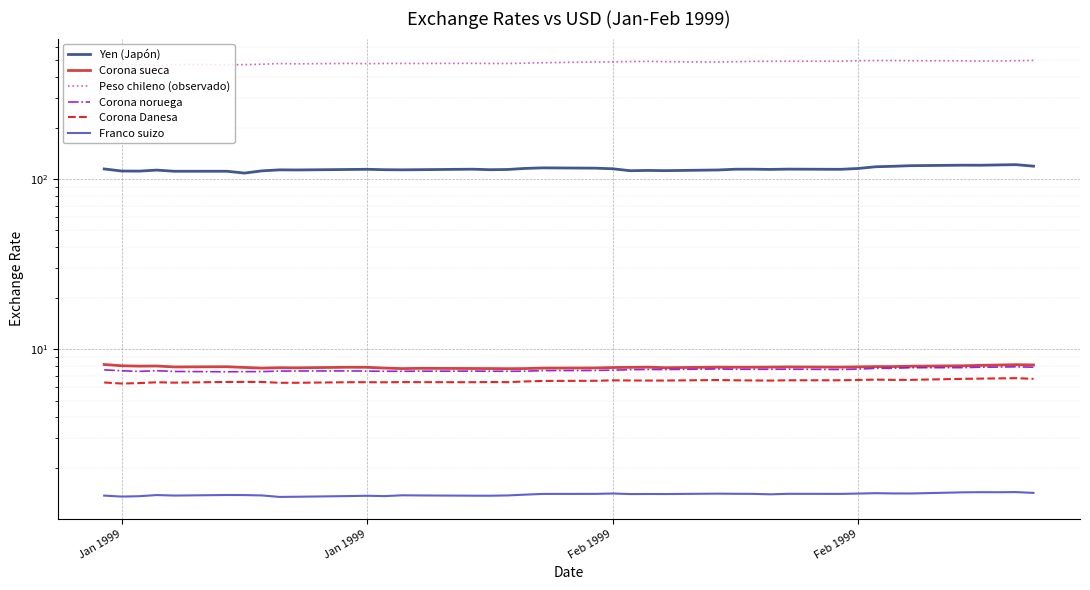

The value of Corona sueca at 13 is 4.0. True or false?

False